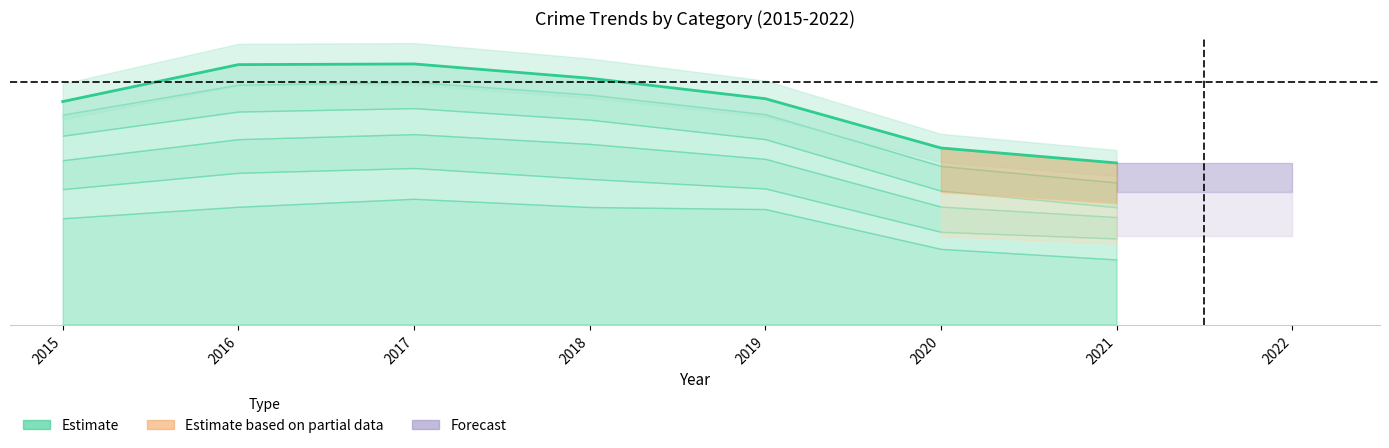

Reading left to right, what are all the values shown in this chart?

2015=0.9	2016=1.0	2017=1.0	2018=0.9	2019=0.9	2020=0.7	2021=0.6